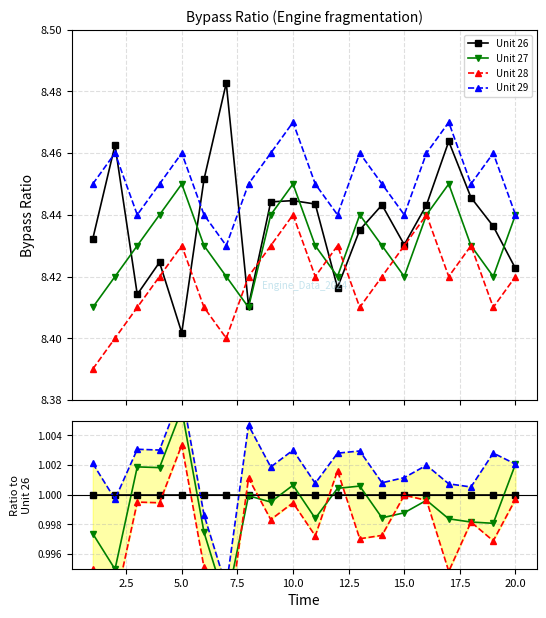

At how many categories does at least one series exceed 0?

20